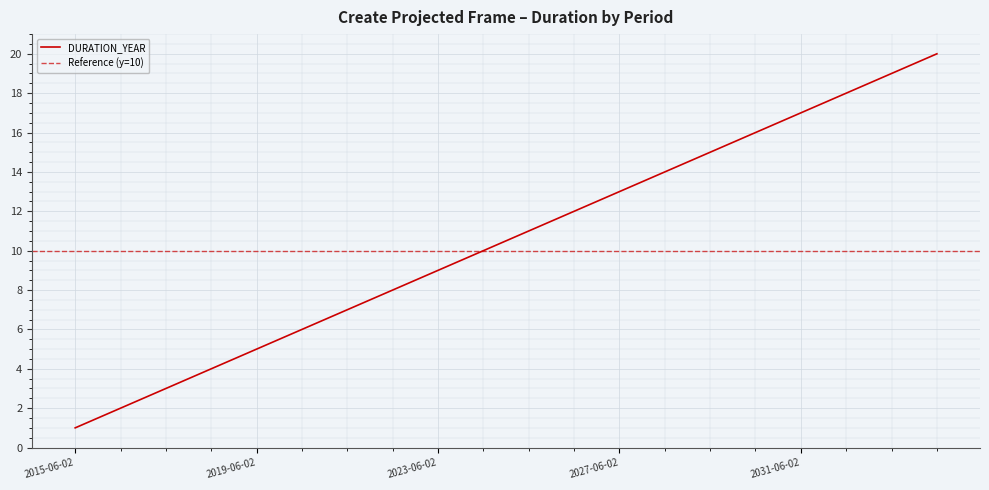

Which category has the lowest value across all series?

2015-06-02